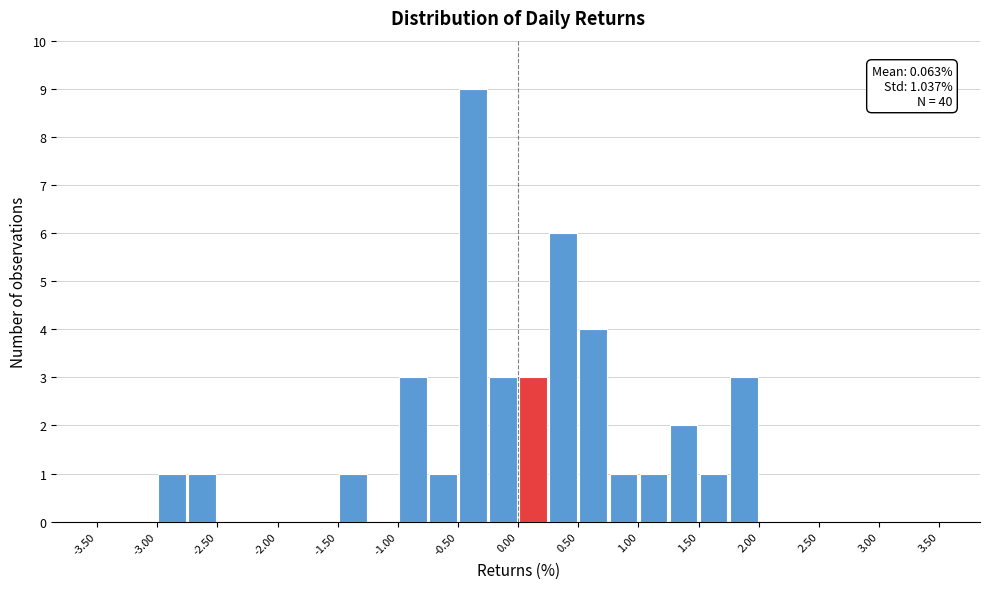

Which range on the x-axis has the tallest bar?

-0.50 to -0.25